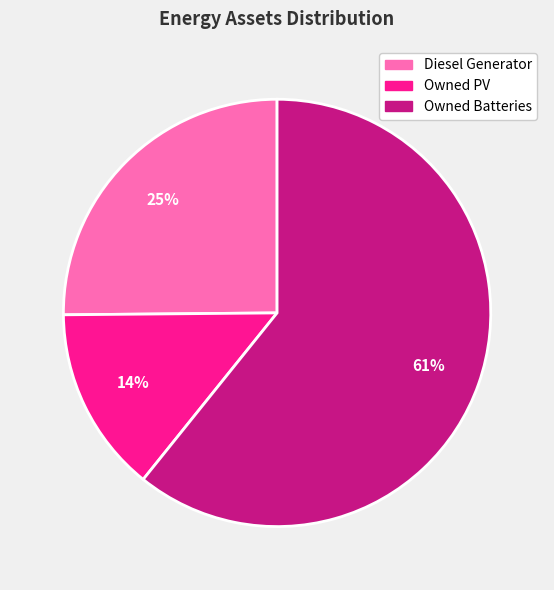

To the nearest percent, what is the difference between the Owned Batteries and Diesel Generator slice percentages?

36%